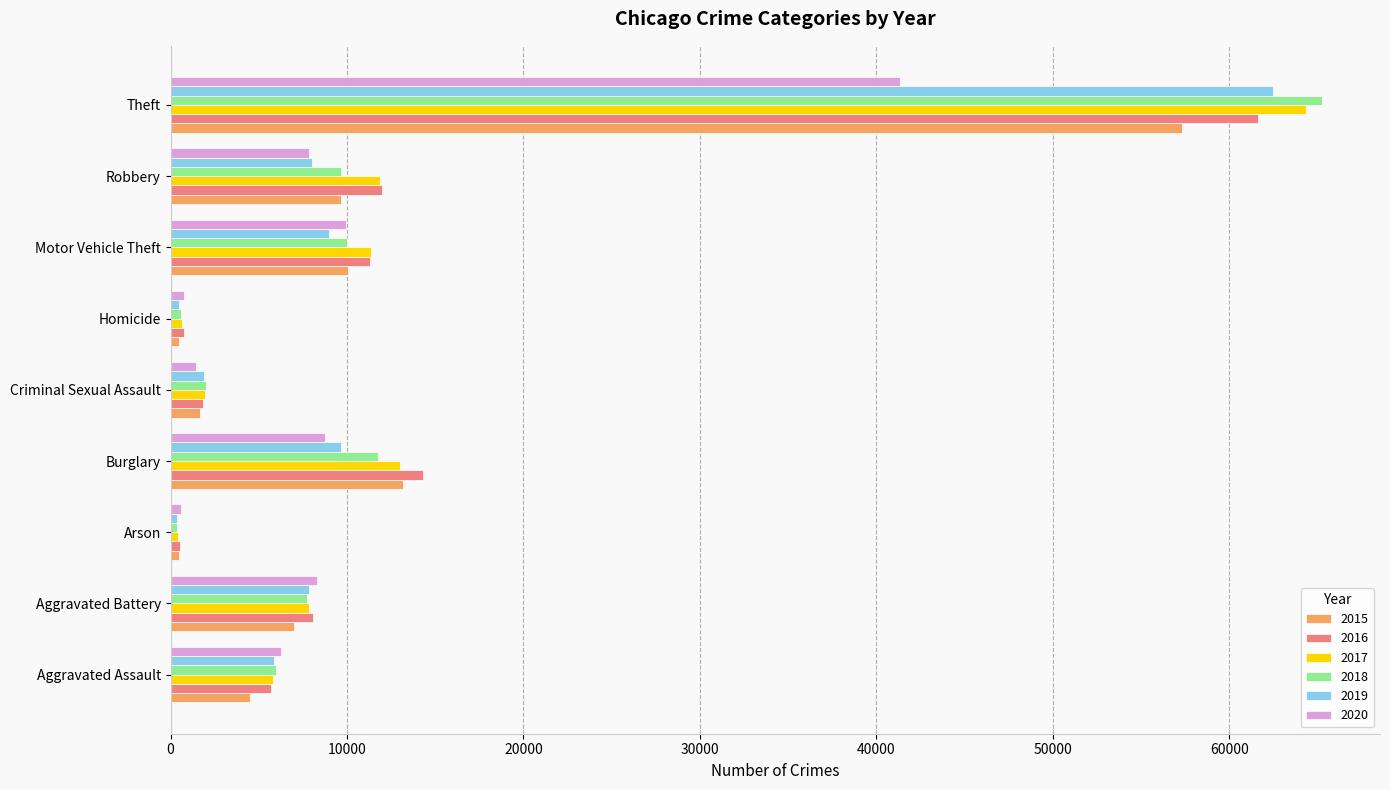

At which label does 2019 reach its peak?

Theft